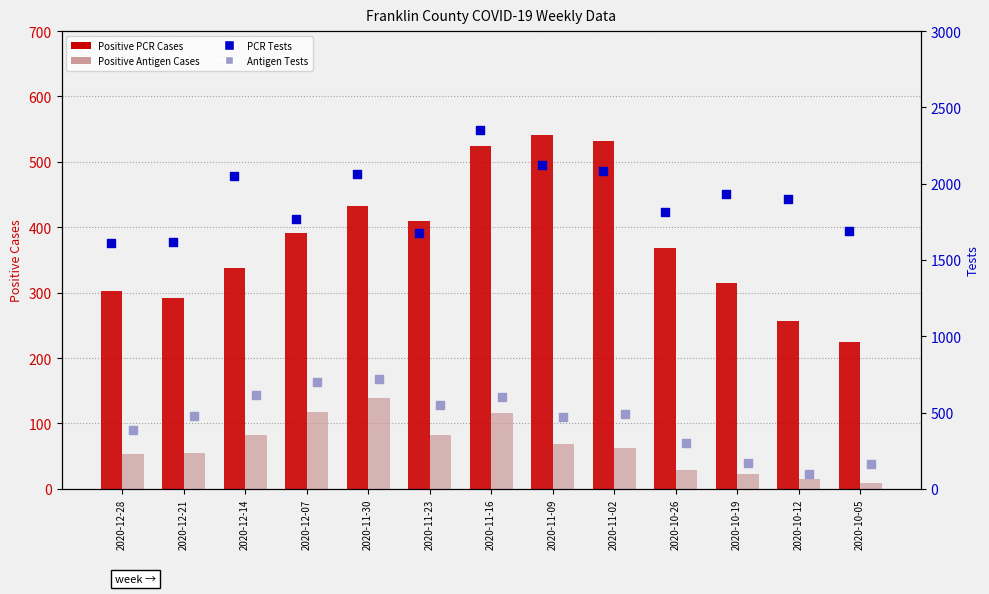

Is the value of PCR Tests at 2020-11-02 greater than the value of Positive Antigen Cases at 2020-11-23?

Yes